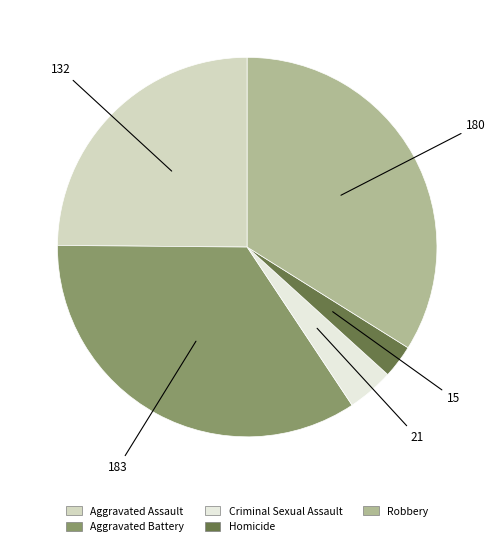

How many segments does this pie chart have?

5